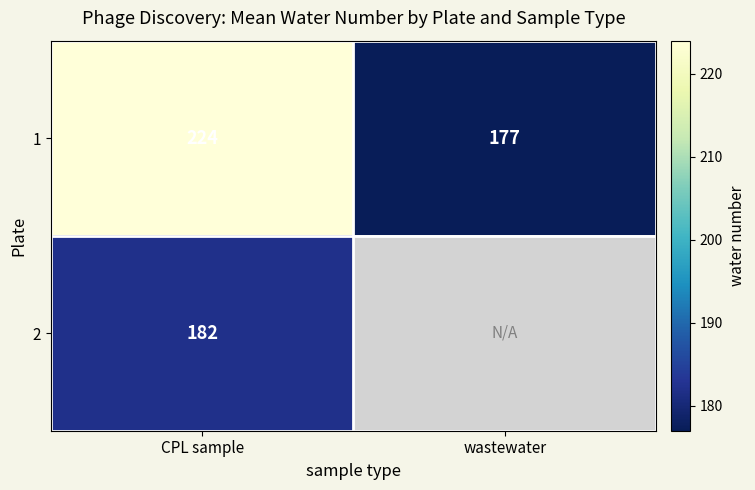

What is the sum of the 1 values at wastewater and CPL sample?

401